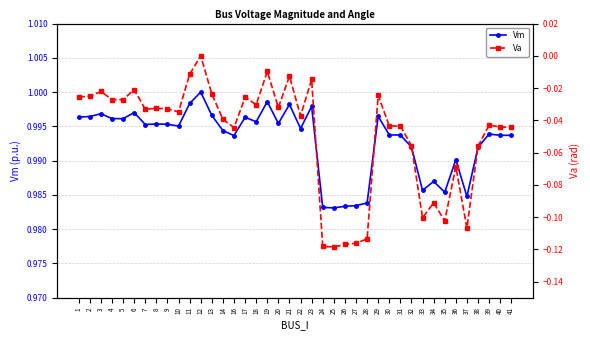

True or false: Vm has a value of 0.3 at 19.

False